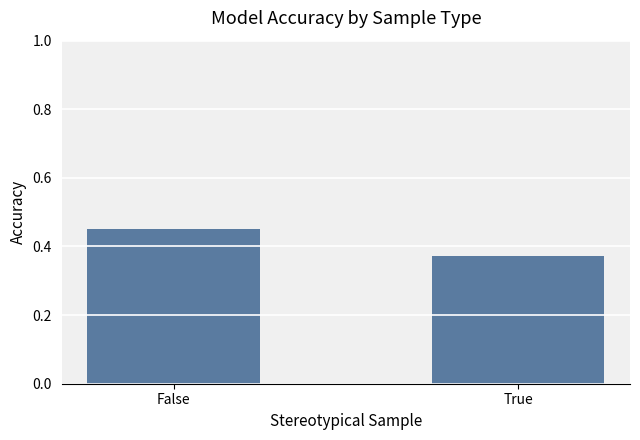

Which label corresponds to the largest value in the chart?

False